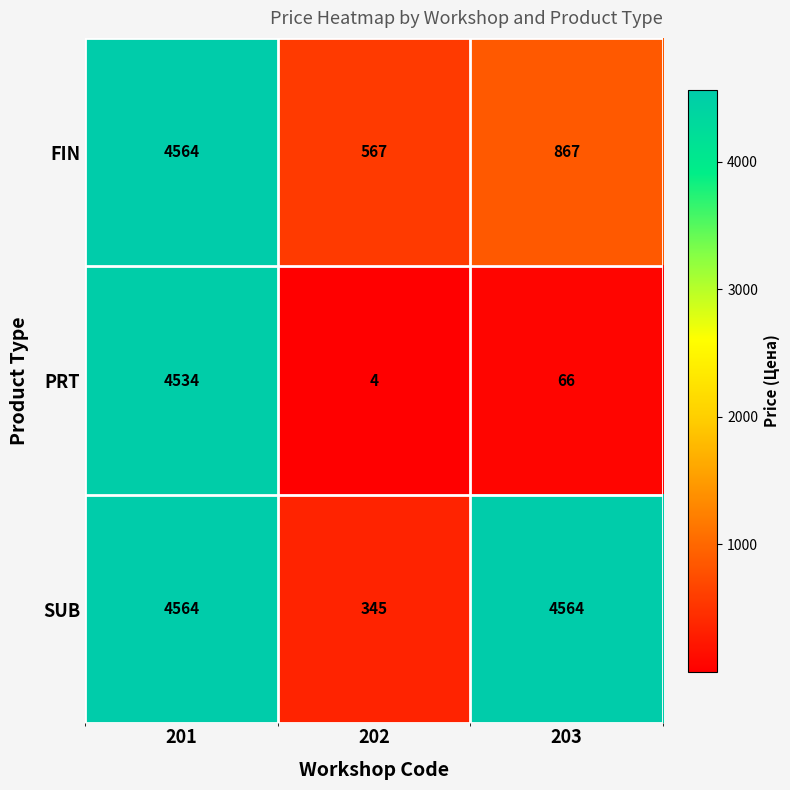

Reading left to right, extract all data points from this chart.

FIN: 201=4564	202=567	203=867
PRT: 201=4534	202=4	203=66
SUB: 201=4564	202=345	203=4564